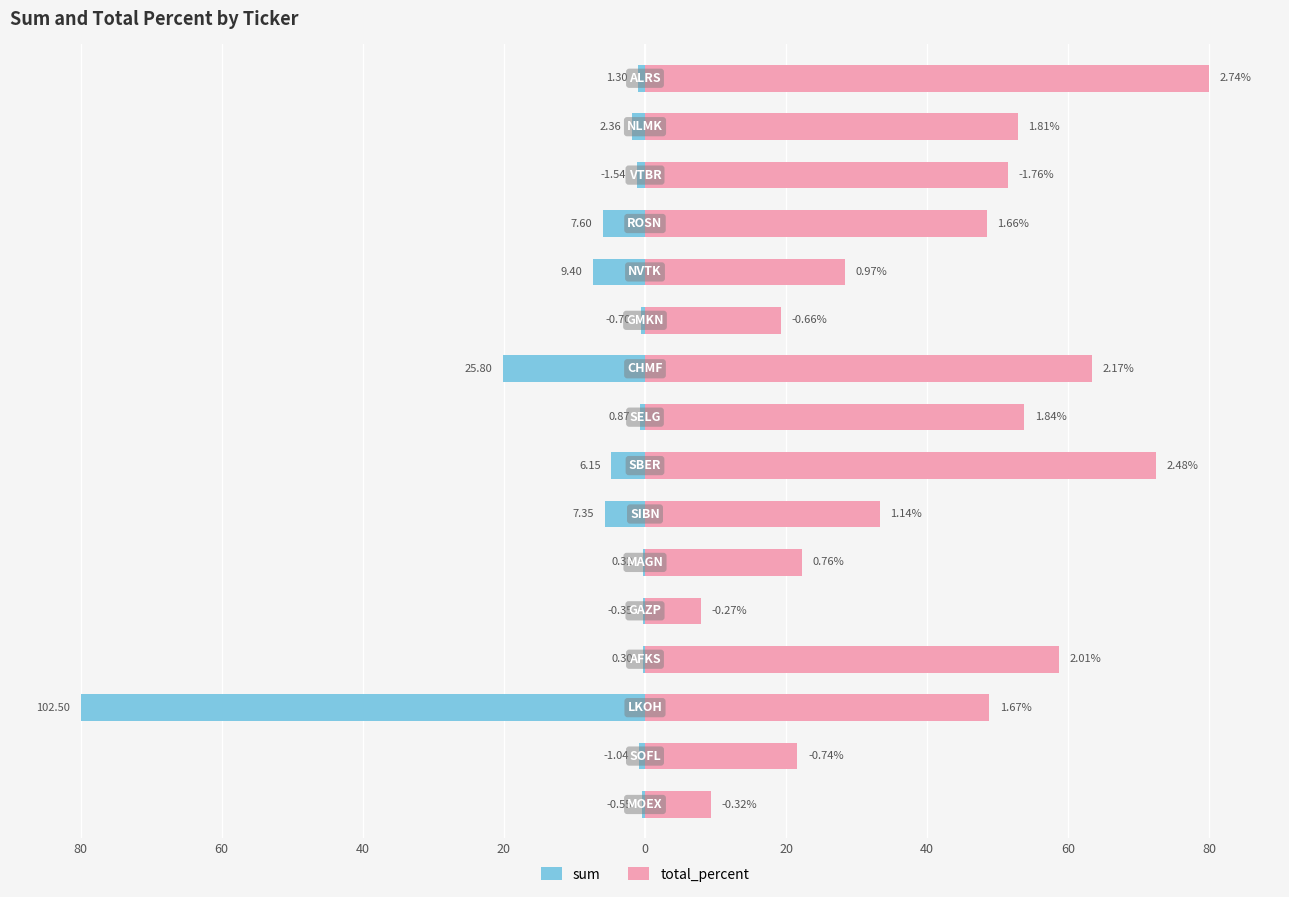

Rank the series at 11 from lowest to highest value.

sum, total_percent